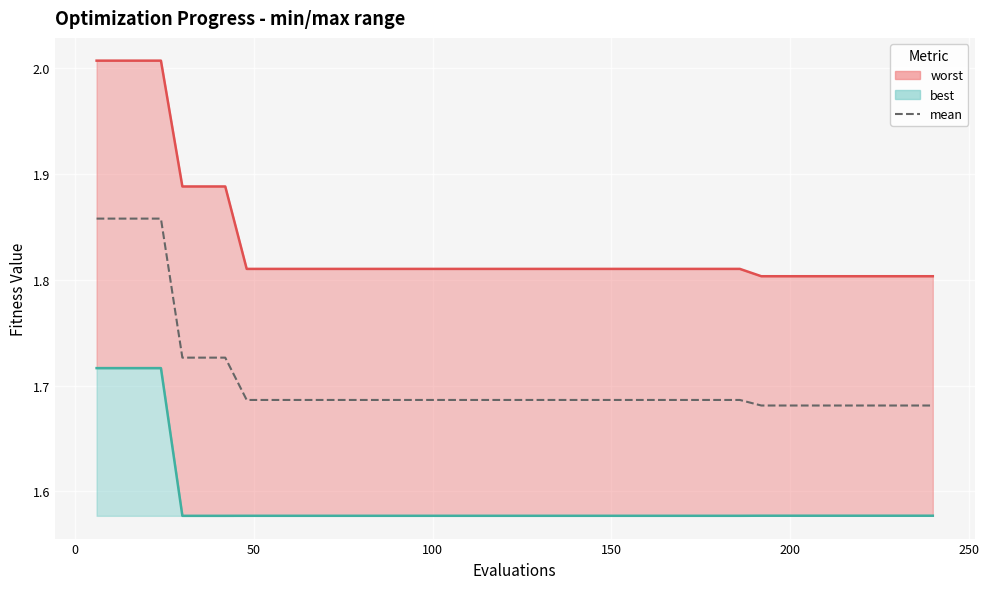

Reading left to right, what are all the values shown in this chart?

worst: 2.0	2.0	2.0	2.0	1.9	1.9	1.9	1.8	1.8	1.8	1.8	1.8	1.8	1.8	1.8	1.8	1.8	1.8	1.8	1.8	1.8	1.8	1.8	1.8	1.8	1.8	1.8	1.8	1.8	1.8	1.8	1.8	1.8	1.8	1.8	1.8	1.8	1.8	1.8	1.8
best: 1.7	1.7	1.7	1.7	1.6	1.6	1.6	1.6	1.6	1.6	1.6	1.6	1.6	1.6	1.6	1.6	1.6	1.6	1.6	1.6	1.6	1.6	1.6	1.6	1.6	1.6	1.6	1.6	1.6	1.6	1.6	1.6	1.6	1.6	1.6	1.6	1.6	1.6	1.6	1.6
mean: 1.9	1.9	1.9	1.9	1.7	1.7	1.7	1.7	1.7	1.7	1.7	1.7	1.7	1.7	1.7	1.7	1.7	1.7	1.7	1.7	1.7	1.7	1.7	1.7	1.7	1.7	1.7	1.7	1.7	1.7	1.7	1.7	1.7	1.7	1.7	1.7	1.7	1.7	1.7	1.7